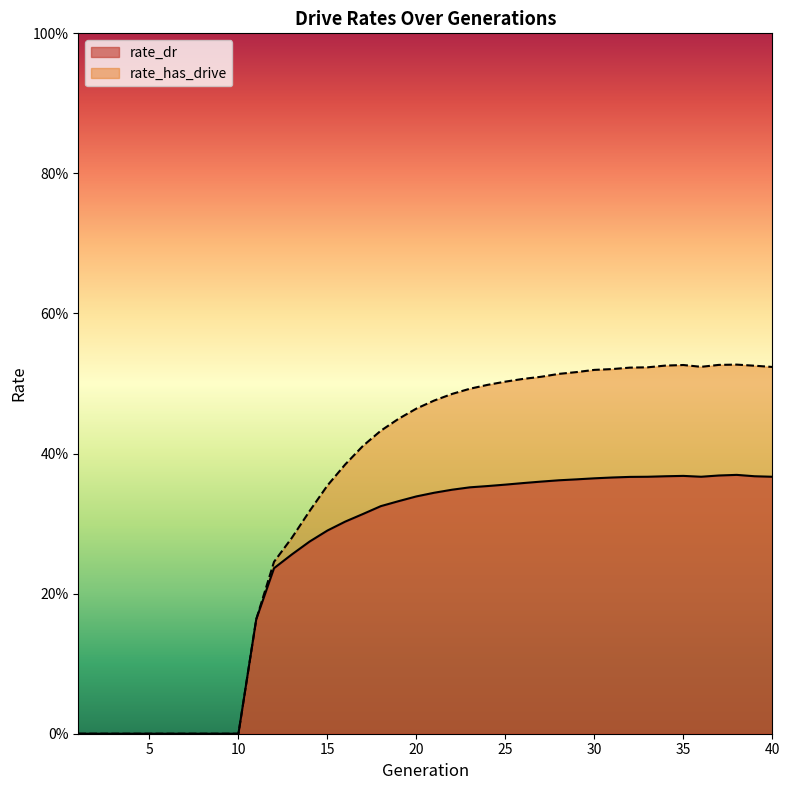

At how many categories does at least one series exceed 0?

30